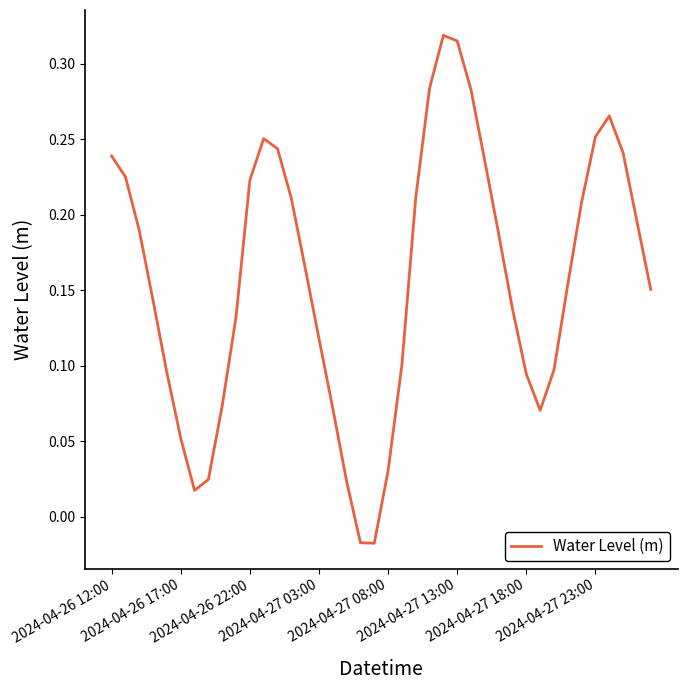

Is this an area chart (filled region under the line)?

No